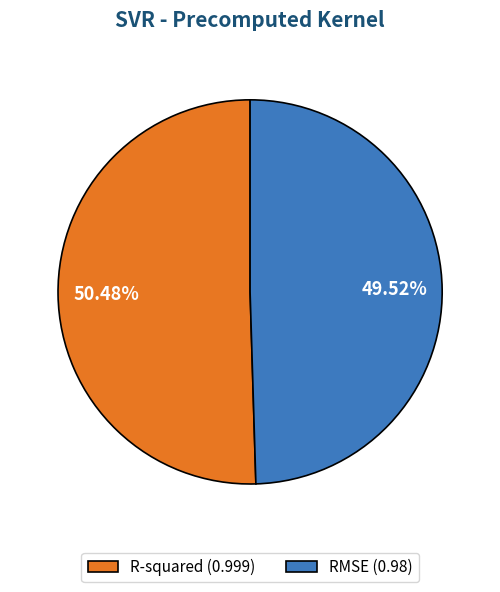

How much of the chart is everything except R-squared?

49.5%